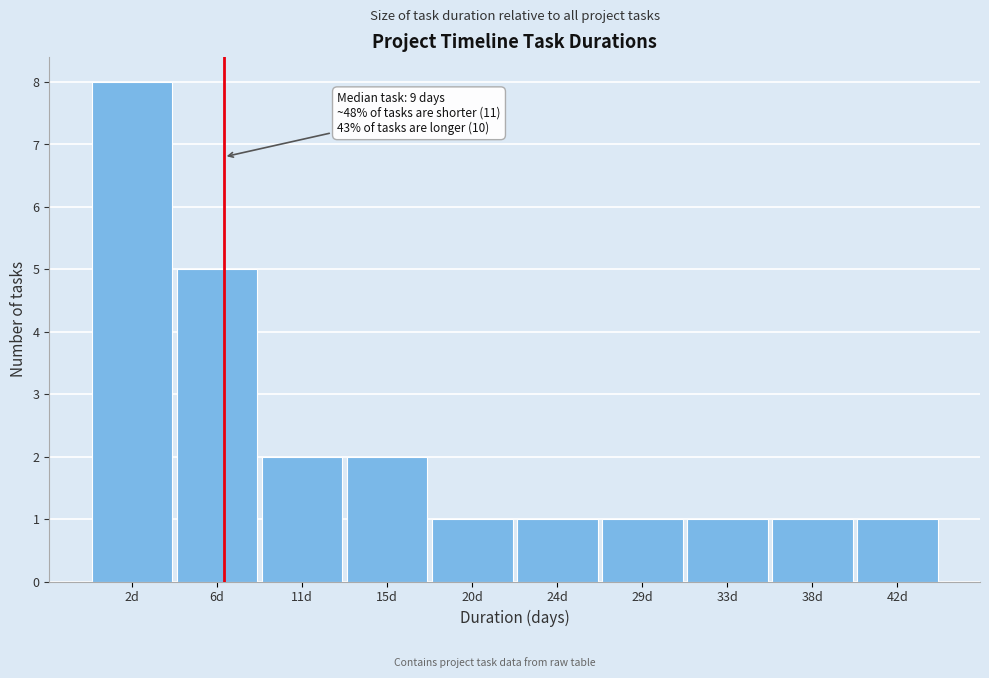

Reading right to left, transcribe all the data shown in this chart.

1	1	1	1	1	1	2	2	5	8